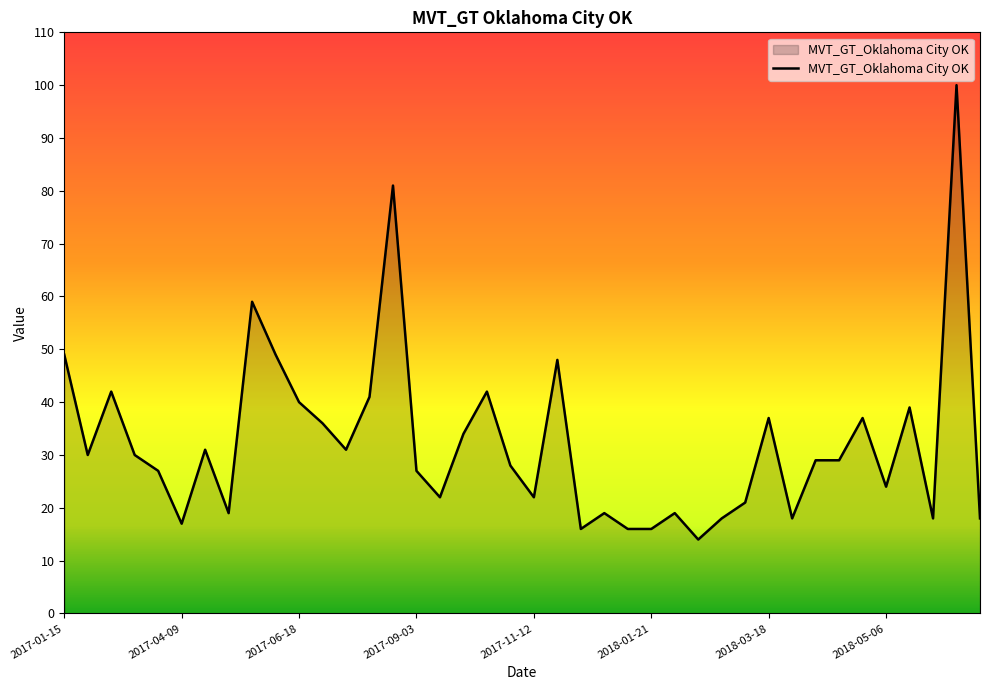

What is the greatest value displayed?

100